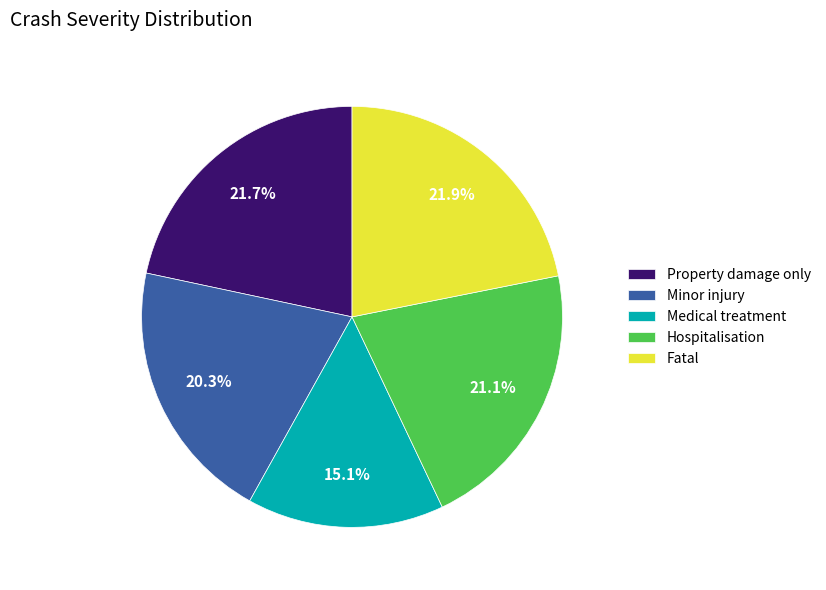

Combined, do Hospitalisation and Fatal account for over 50%?

No